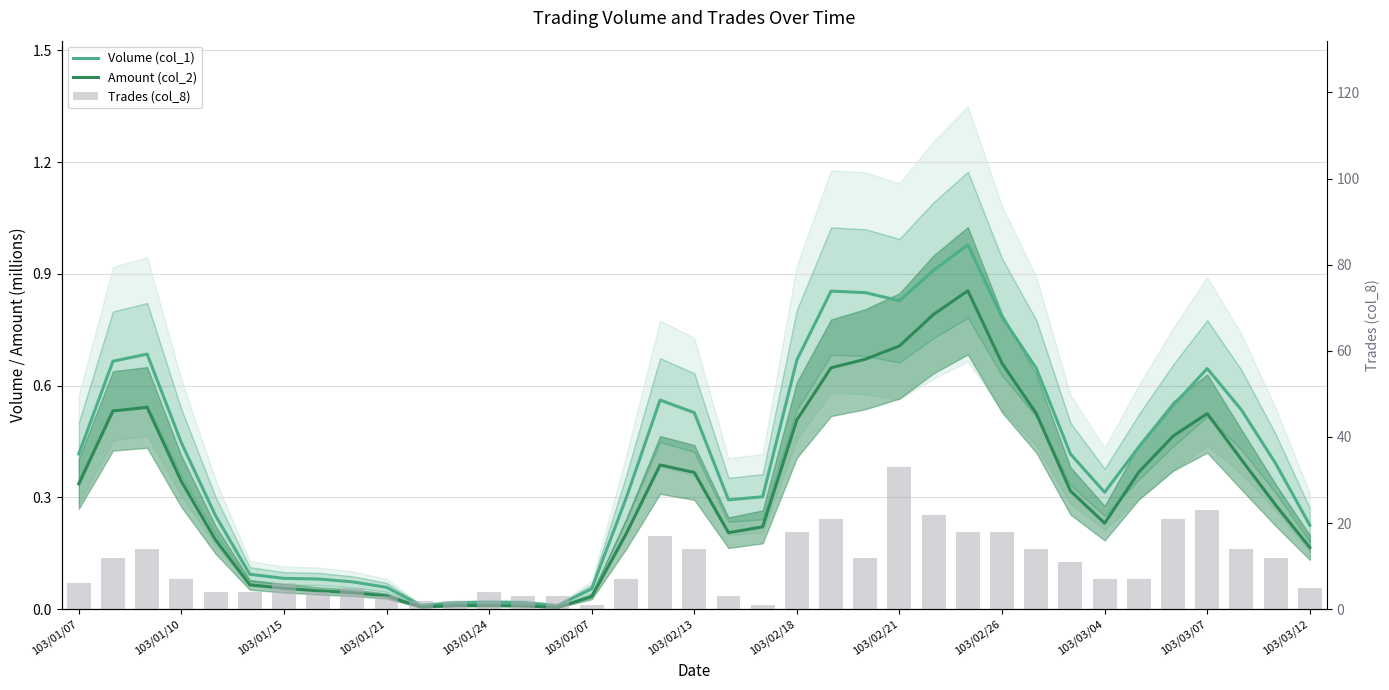

Rank the series by their maximum value, from lowest to highest.

Amount (col_2), Volume (col_1), Trades (col_8)